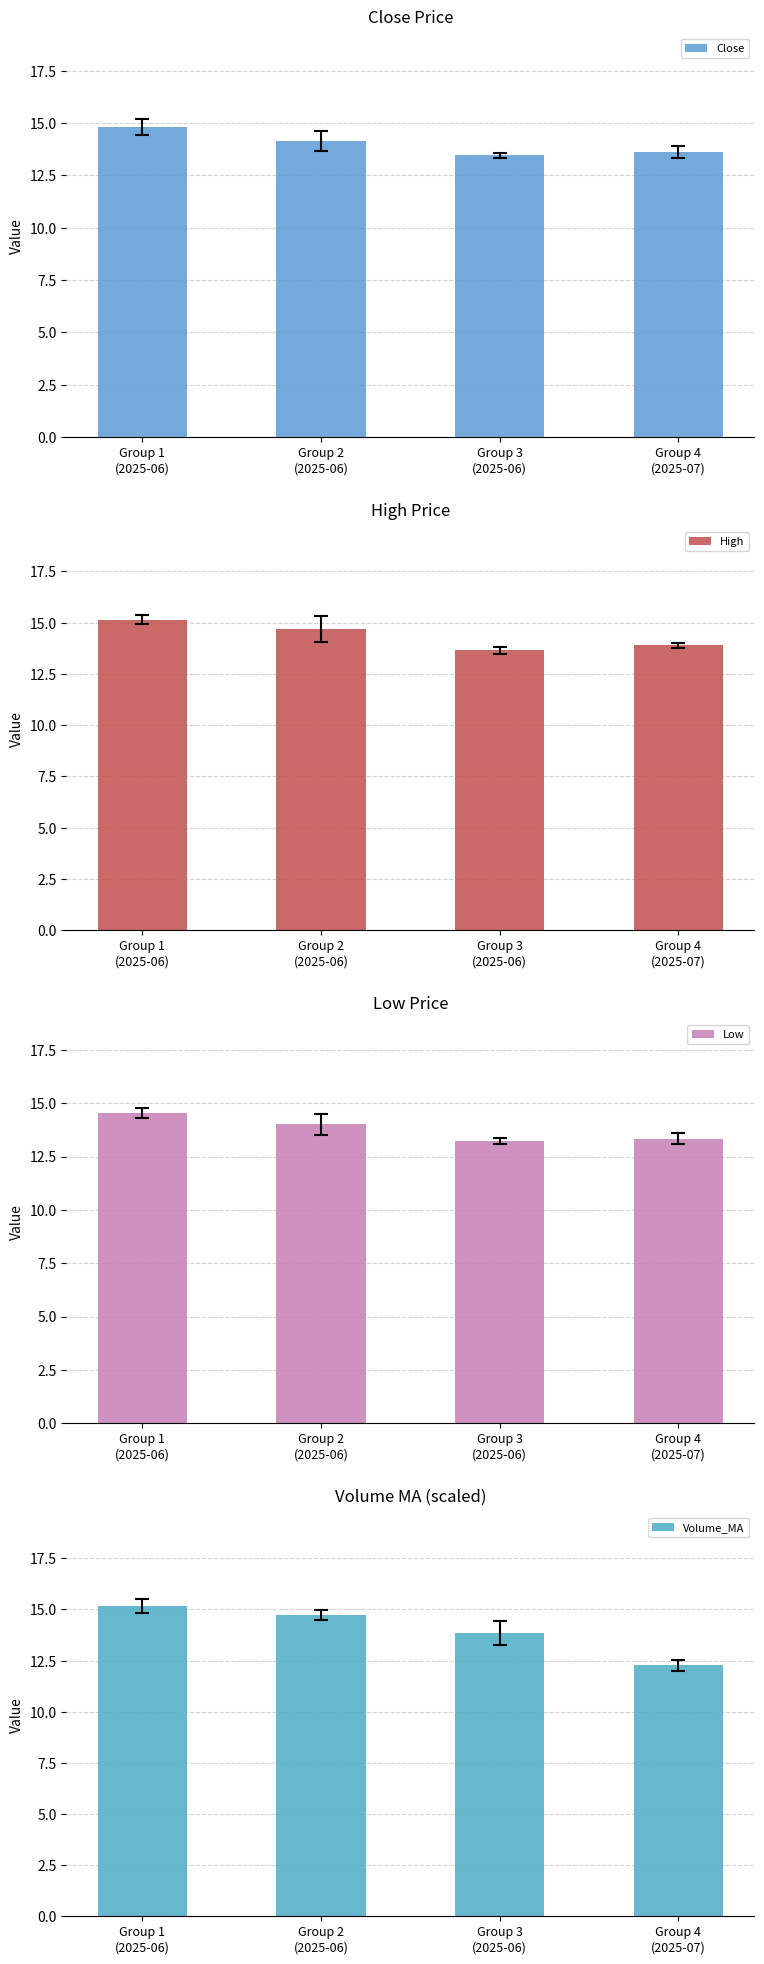

Reading left to right, what are all the values shown in this chart?

Close: Group 1
(2025-06)=14.8	Group 2
(2025-06)=14.1	Group 3
(2025-06)=13.5	Group 4
(2025-07)=13.6
High: Group 1
(2025-06)=15.1	Group 2
(2025-06)=14.7	Group 3
(2025-06)=13.6	Group 4
(2025-07)=13.9
Low: Group 1
(2025-06)=14.5	Group 2
(2025-06)=14.0	Group 3
(2025-06)=13.2	Group 4
(2025-07)=13.3
Volume_MA: Group 1
(2025-06)=15.2	Group 2
(2025-06)=14.7	Group 3
(2025-06)=13.9	Group 4
(2025-07)=12.3